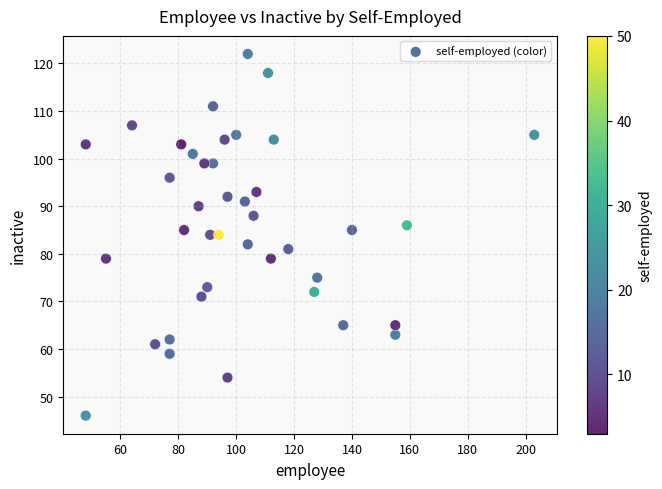

What is the range of X values (max minus min)?

155